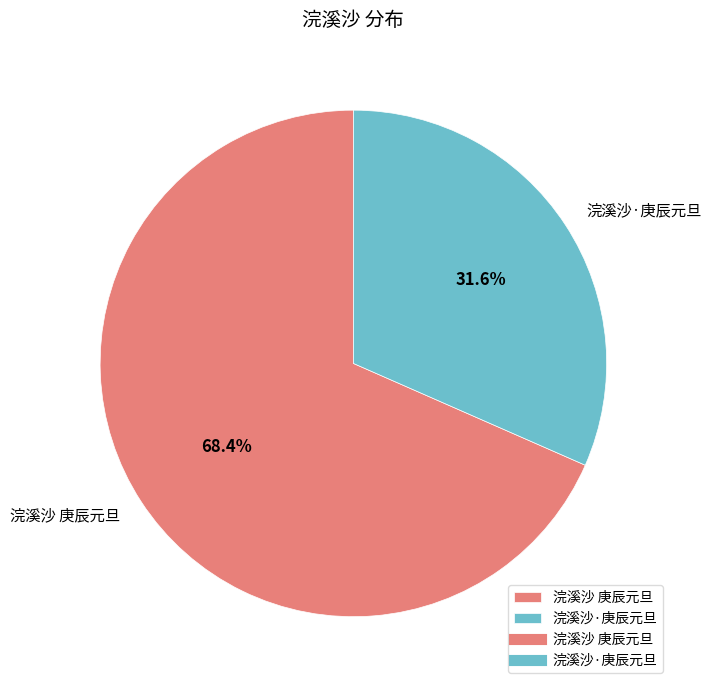

Count the number of slices in the pie.

2